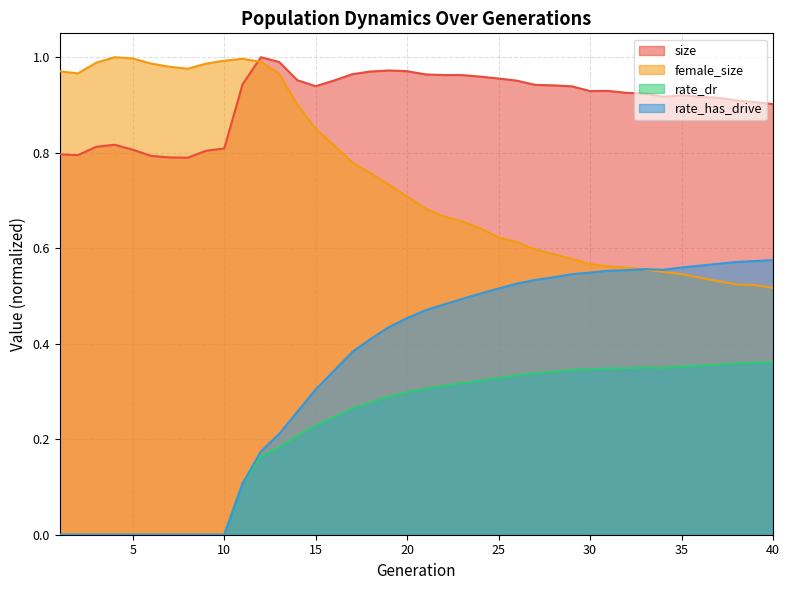

How many interior local valleys does the female_size series have?

2